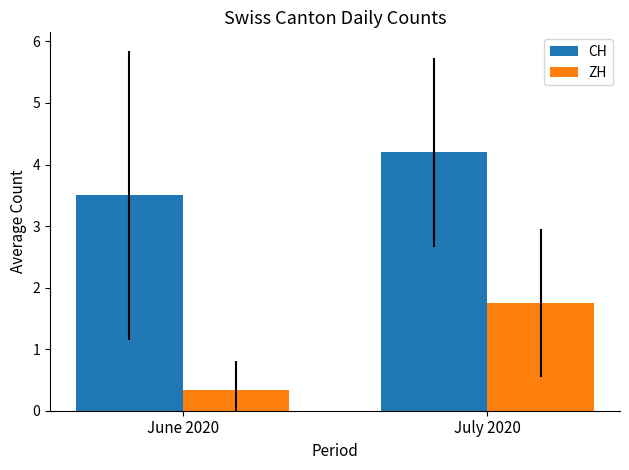

List the labels in order of CH value, smallest first.

June 2020, July 2020